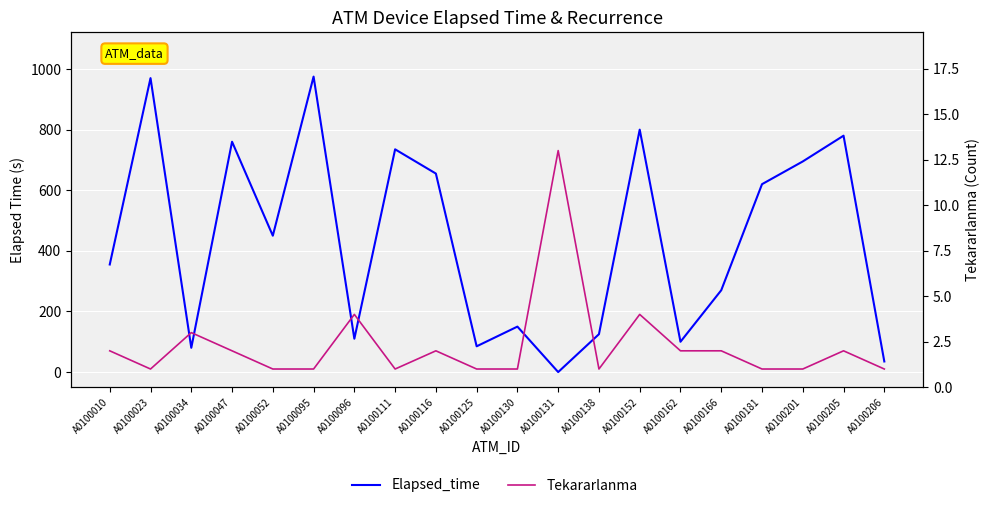

In Elapsed_time, how many points are lower than both neighbors (excluding endpoints)?

6